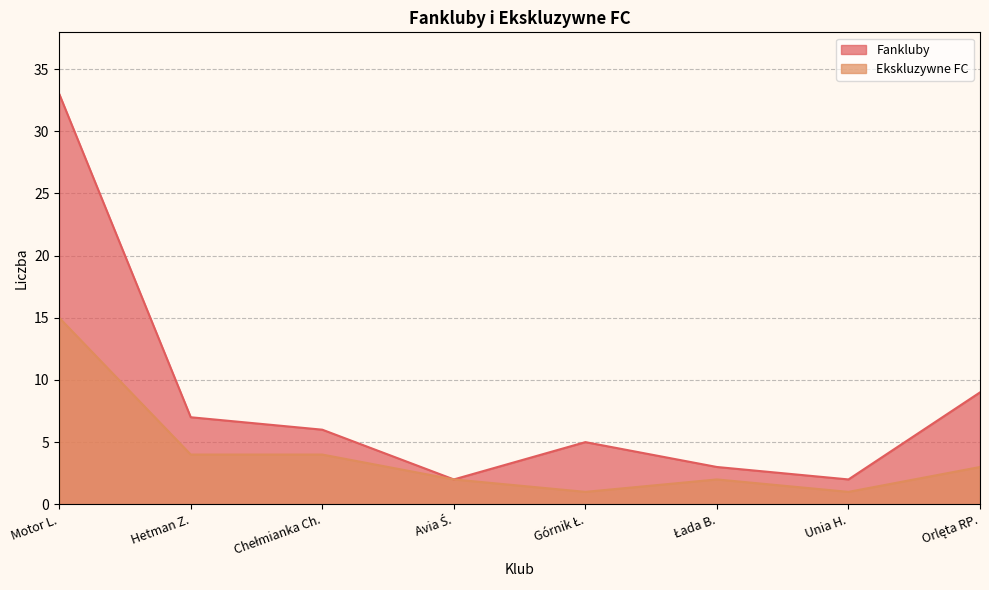

True or false: Fankluby and Ekskluzywne FC cross at least once.

False